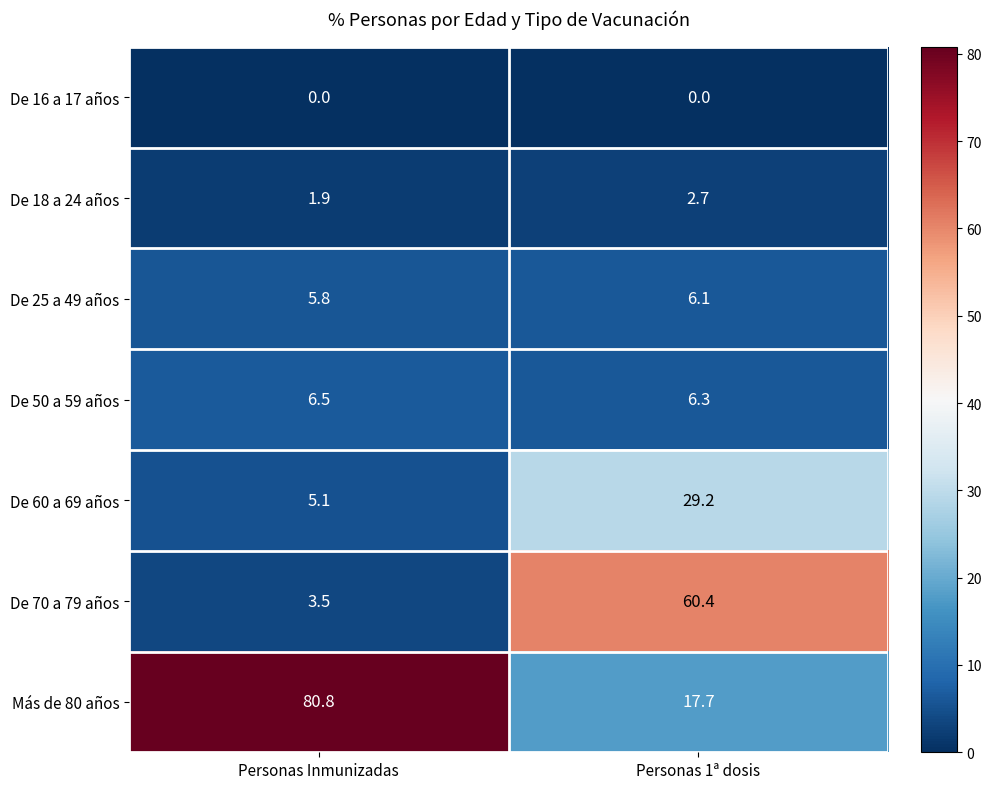

What value does the De 70 a 79 años series have at Personas 1ª dosis?

60.4